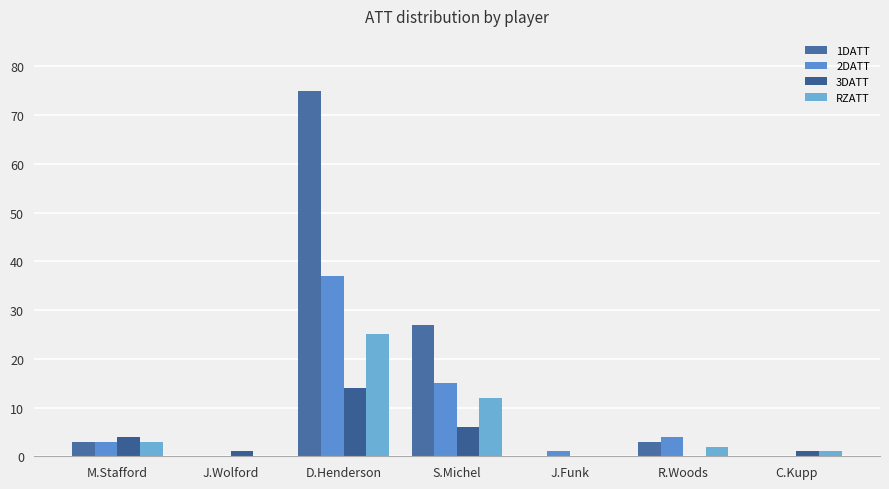

How many groups of bars are there?

7